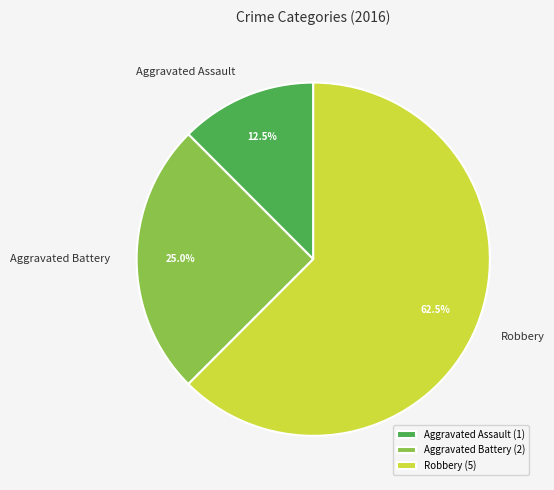

Which slice is the largest?

Robbery